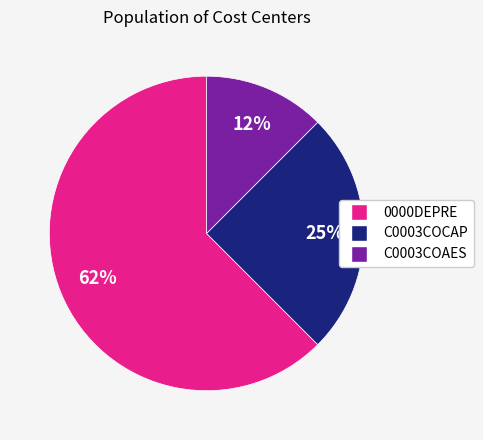

How many slices are in this pie chart?

3